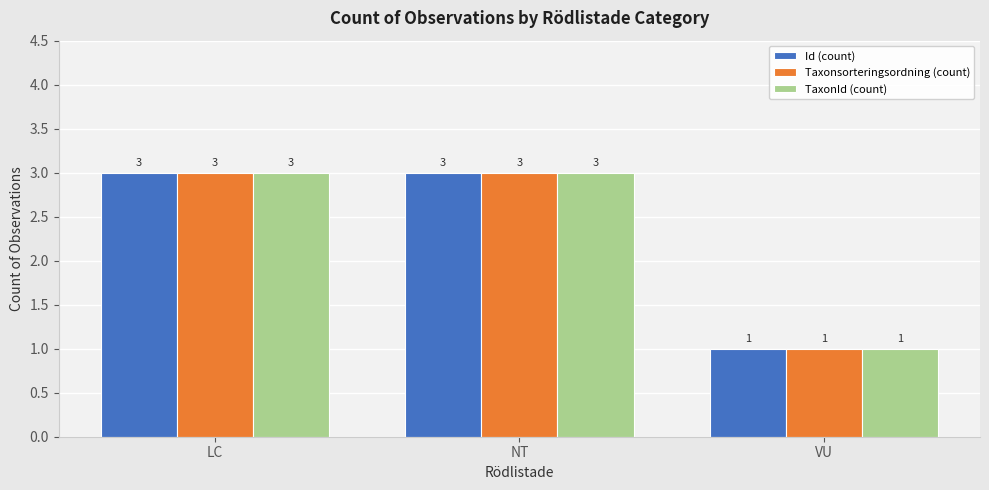

What is the total value across all series at NT?

9